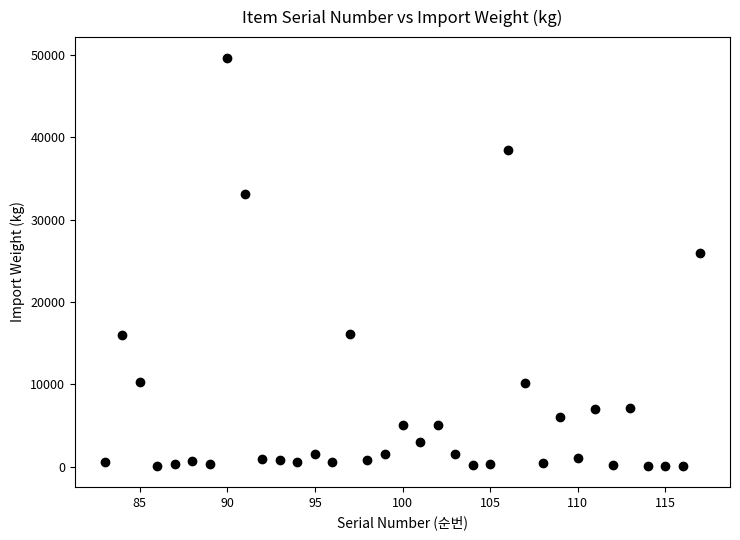

What Y value in the scatter plot is closest to 24850?

25920